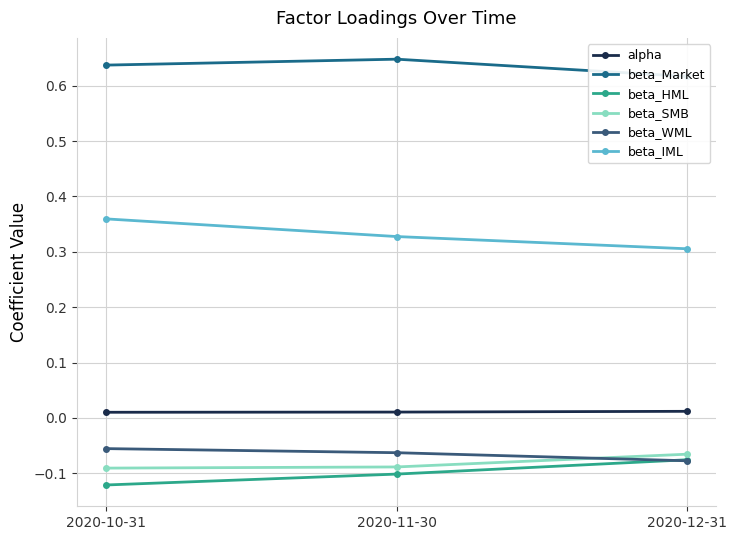

Is the value of beta_HML at 2020-12-31 greater than the value of alpha at 2020-11-30?

No